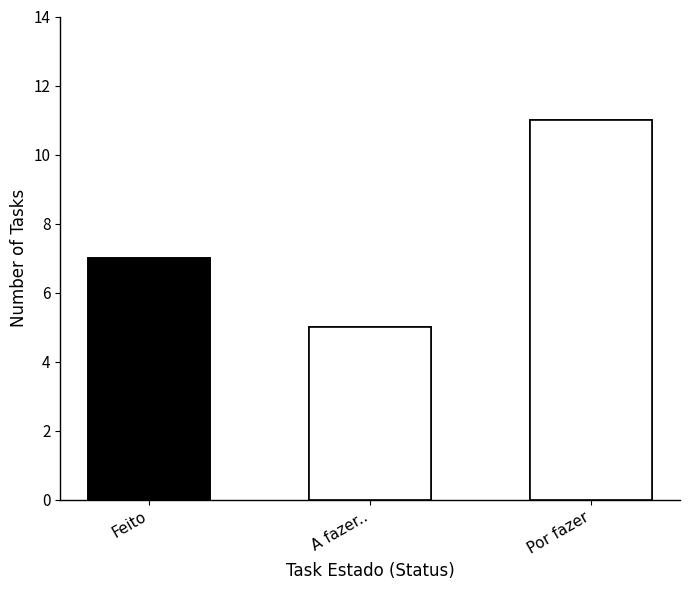

What is the label of the 2nd bar from the left?

A fazer..